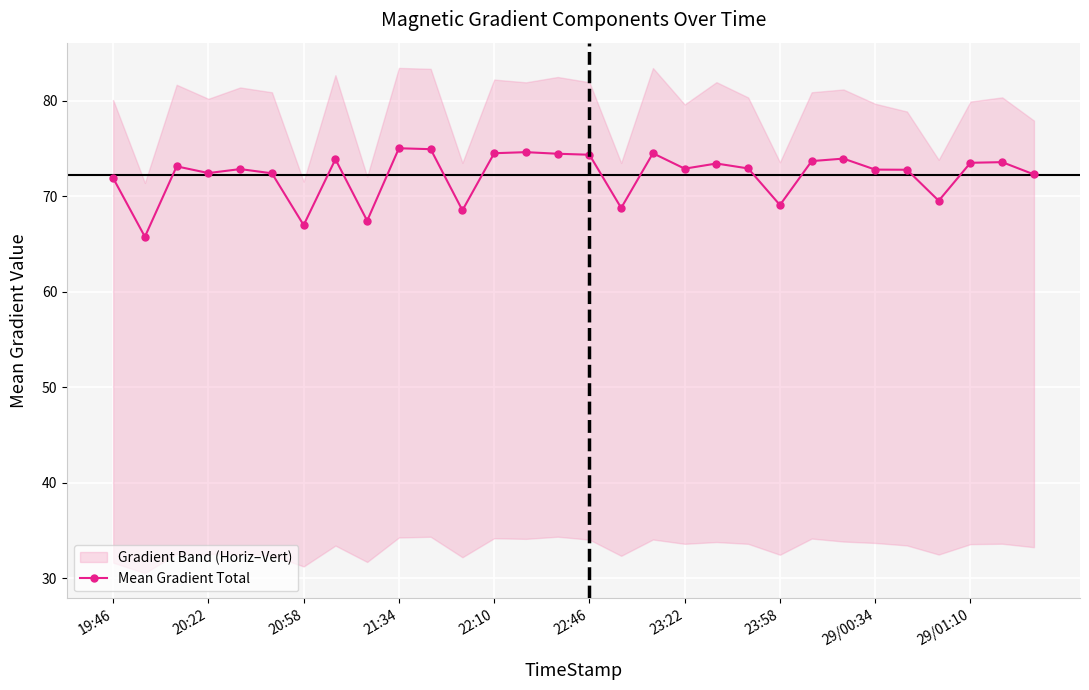

True or false: there are more than 2 points higher than both neighbors.

True